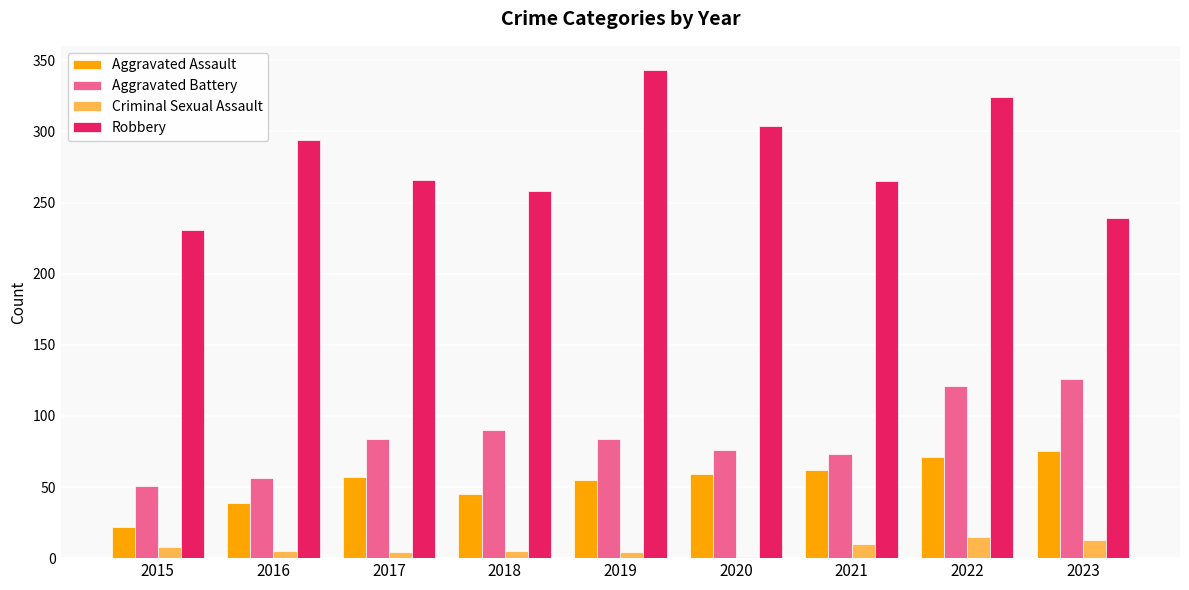

What value does the Aggravated Battery series have at 2017, to the nearest 5?

85